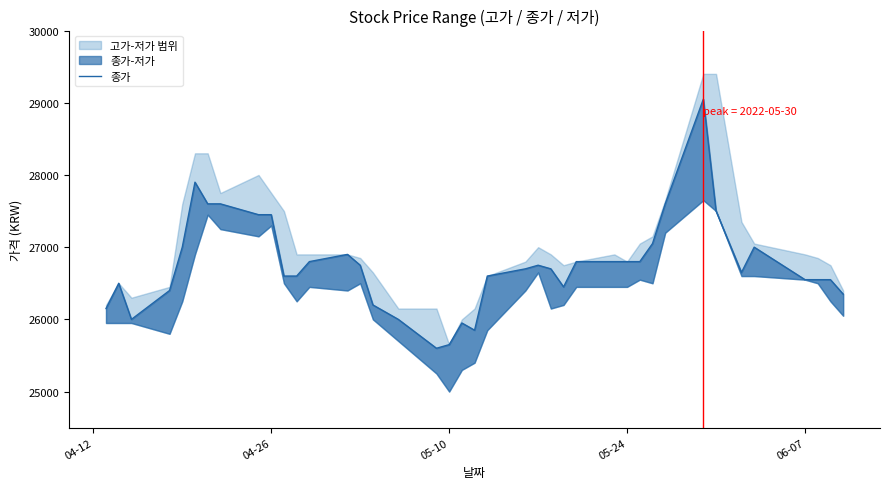

True or false: the data shows 17715 at 30.

False